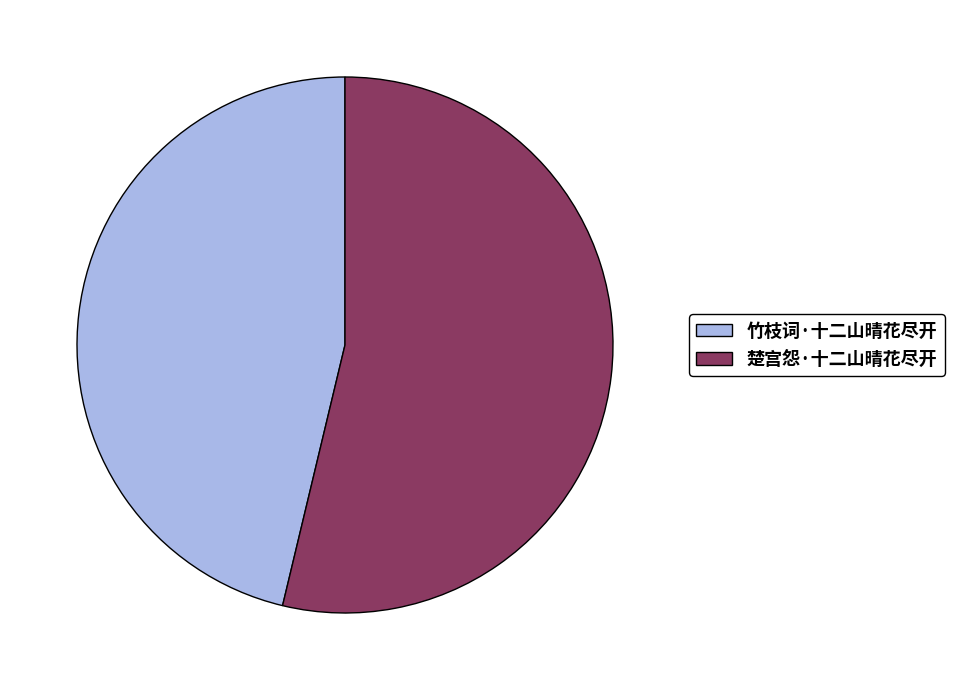

Does 竹枝词·十二山晴花尽开 account for over 50% of the chart?

No